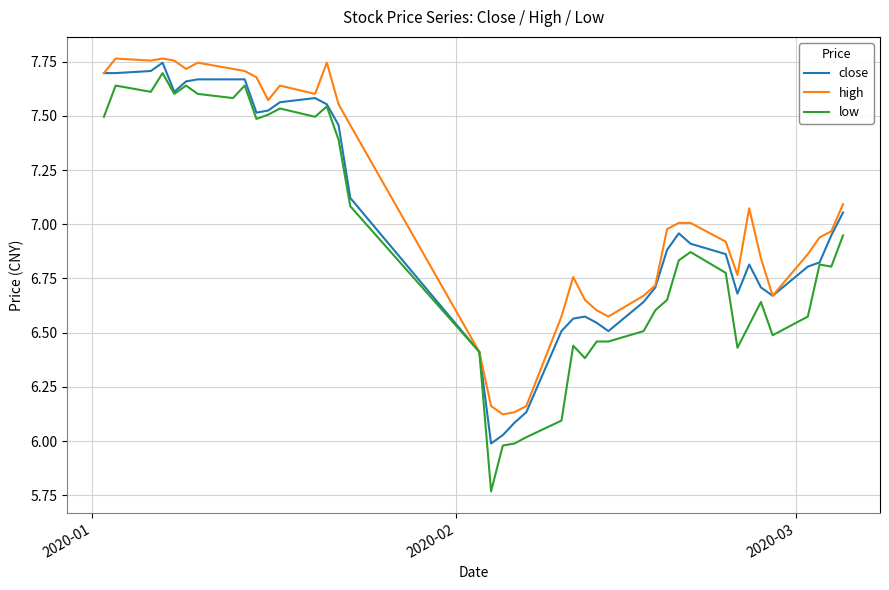

How many lines are shown in the chart?

3